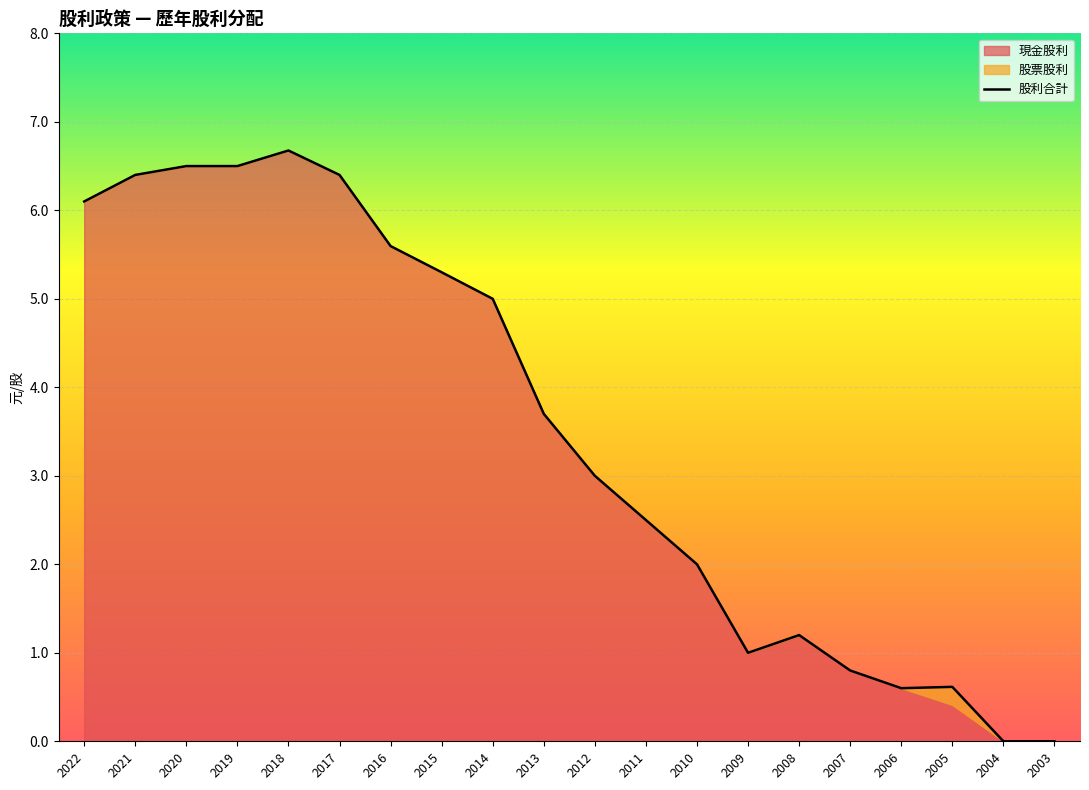

List the labels in order of value, smallest first.

2004, 2003, 2006, 2005, 2007, 2009, 2008, 2010, 2011, 2012, 2013, 2014, 2015, 2016, 2022, 2021, 2017, 2020, 2019, 2018